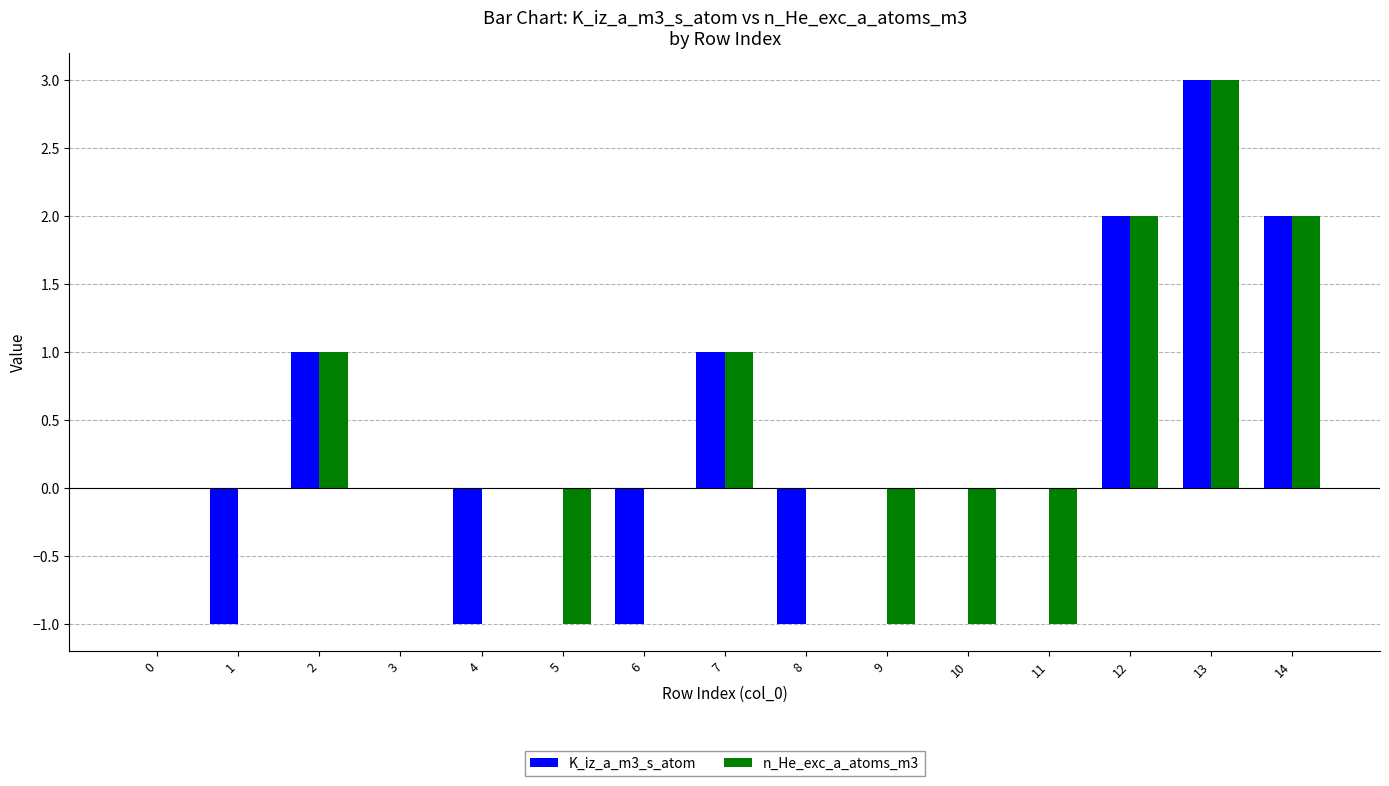

Reading right to left, list all the values displayed in this chart.

K_iz_a_m3_s_atom: 14=2	13=3	12=2	11=0	10=0	9=0	8=-1	7=1	6=-1	5=0	4=-1	3=0	2=1	1=-1	0=0
n_He_exc_a_atoms_m3: 14=2	13=3	12=2	11=-1	10=-1	9=-1	8=0	7=1	6=0	5=-1	4=0	3=0	2=1	1=0	0=0